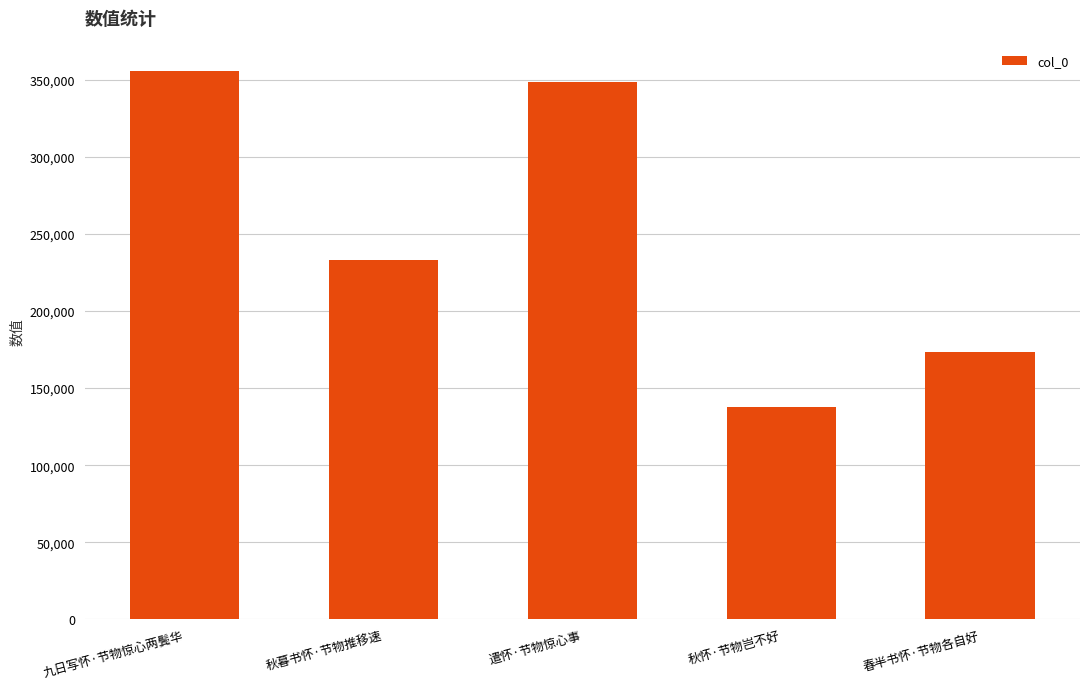

What is the difference between the maximum and minimum values?

218296